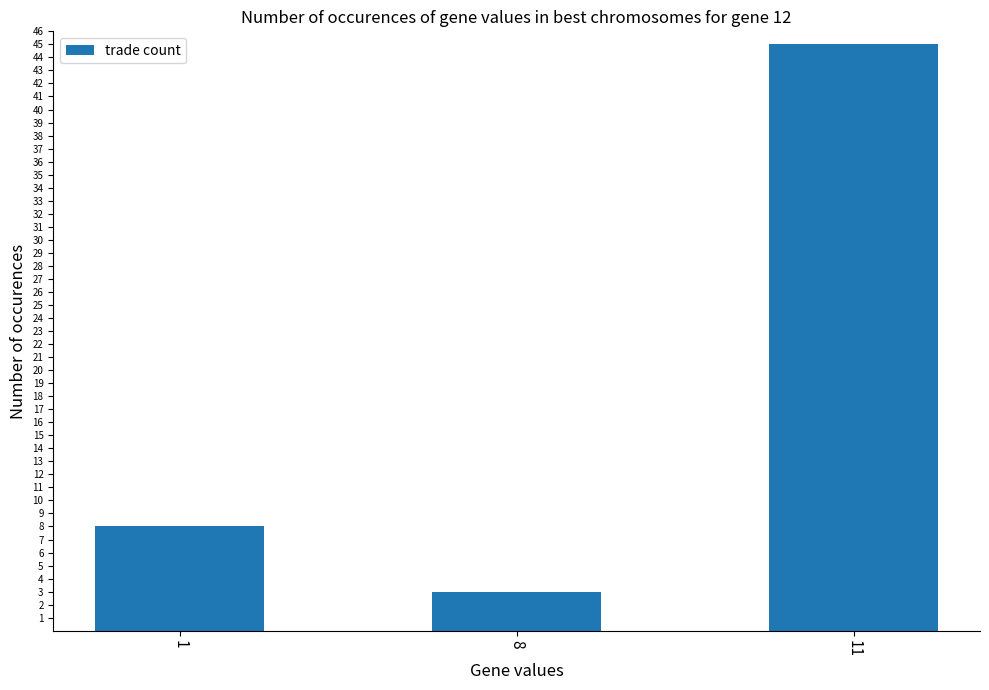

What is the difference between the values at 8 and 1?

5